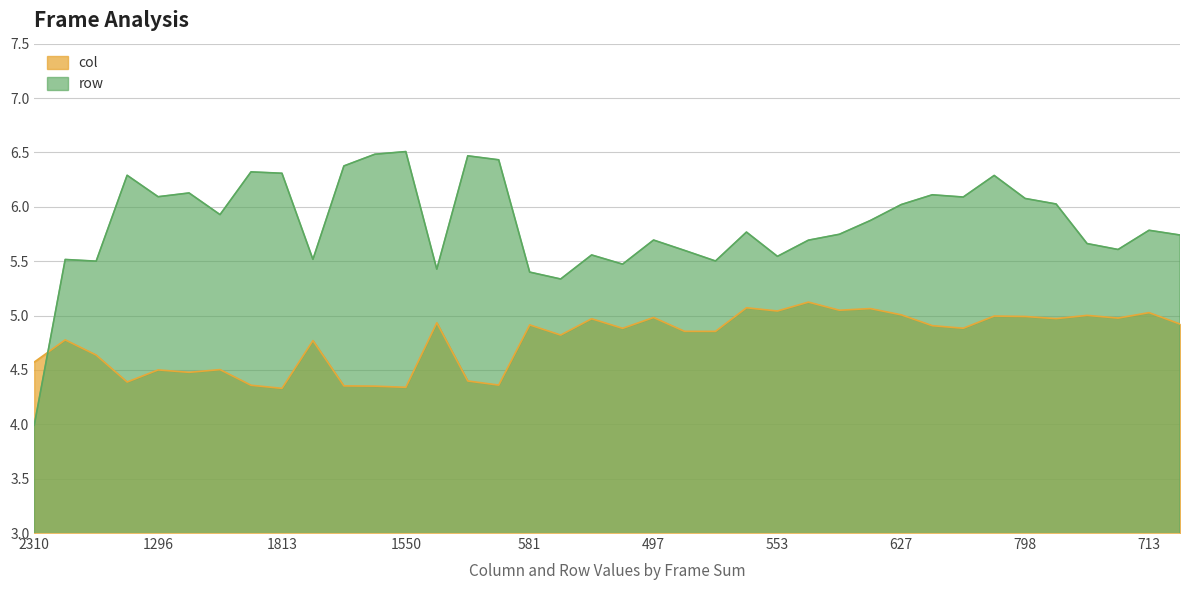

What is the difference between the row values at 554 and 553?

0.2